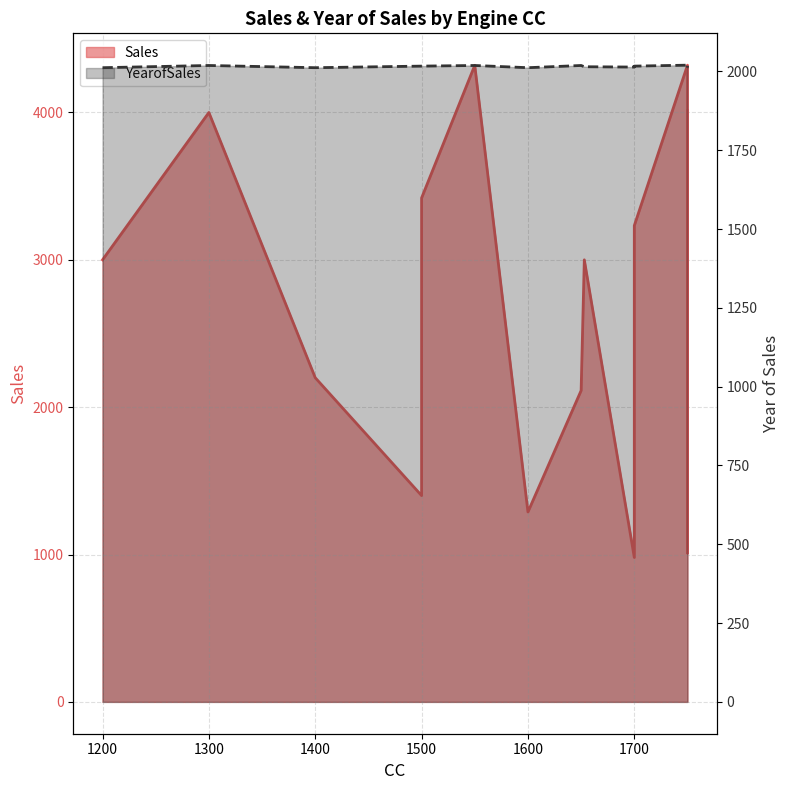

True or false: Sales has a value of 1289 at 1600.

True